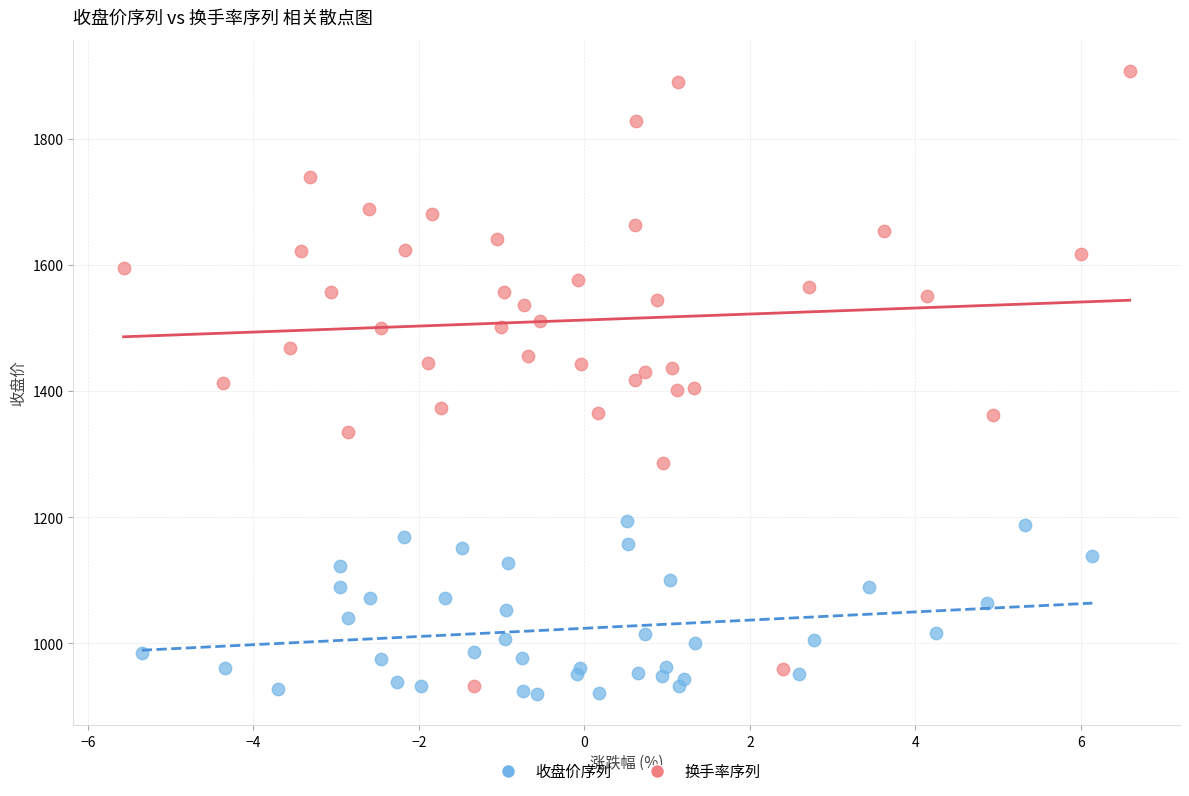

Which series contains the highest Y value?

换手率序列